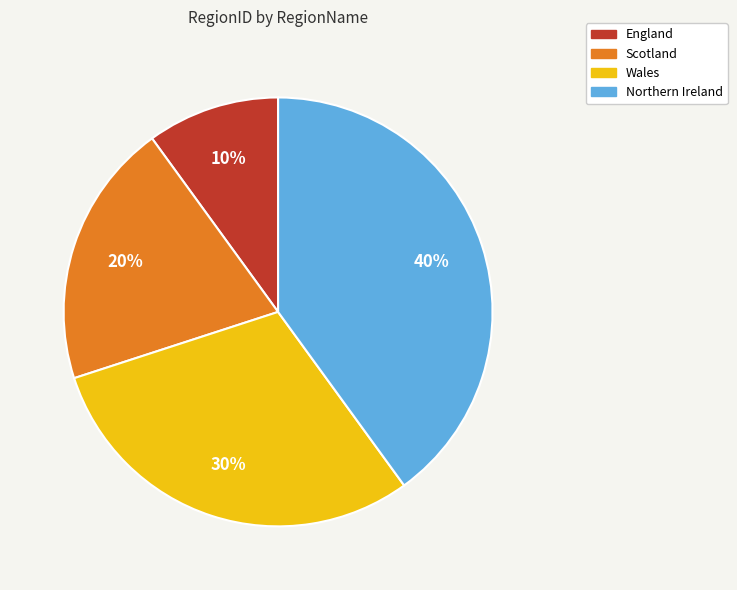

To the nearest percent, what is the average slice percentage?

25%